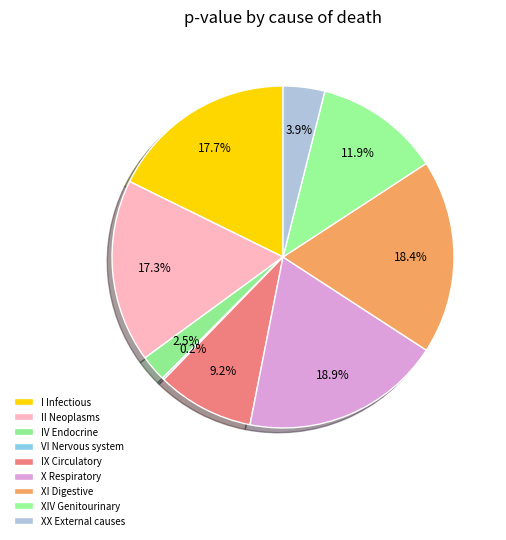

Which slice is the smallest?

VI Diseases of the nervous system